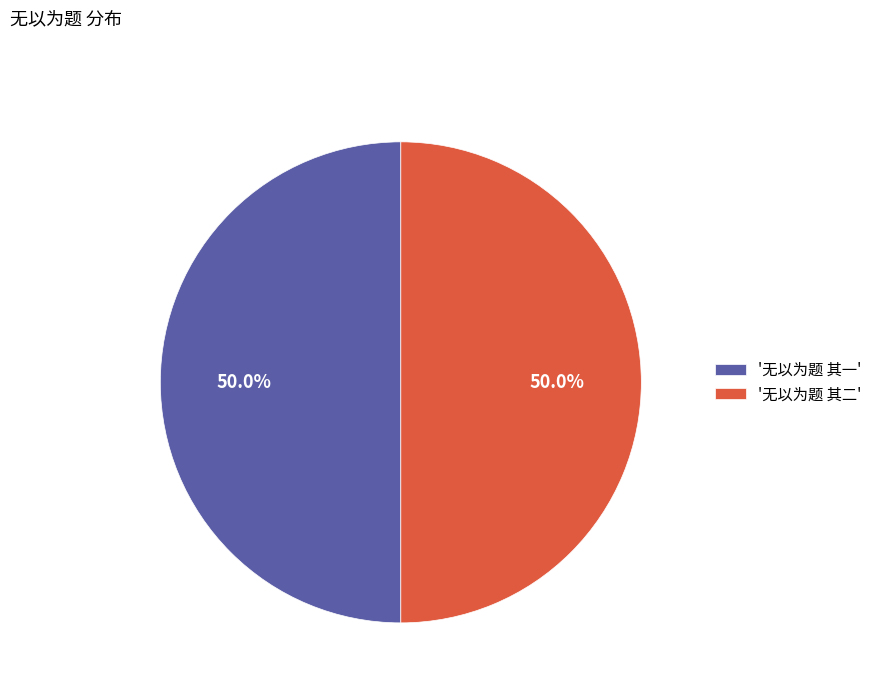

Approximately how many times larger is the value at '无以为题 其二' compared to '无以为题 其一'?

1.0